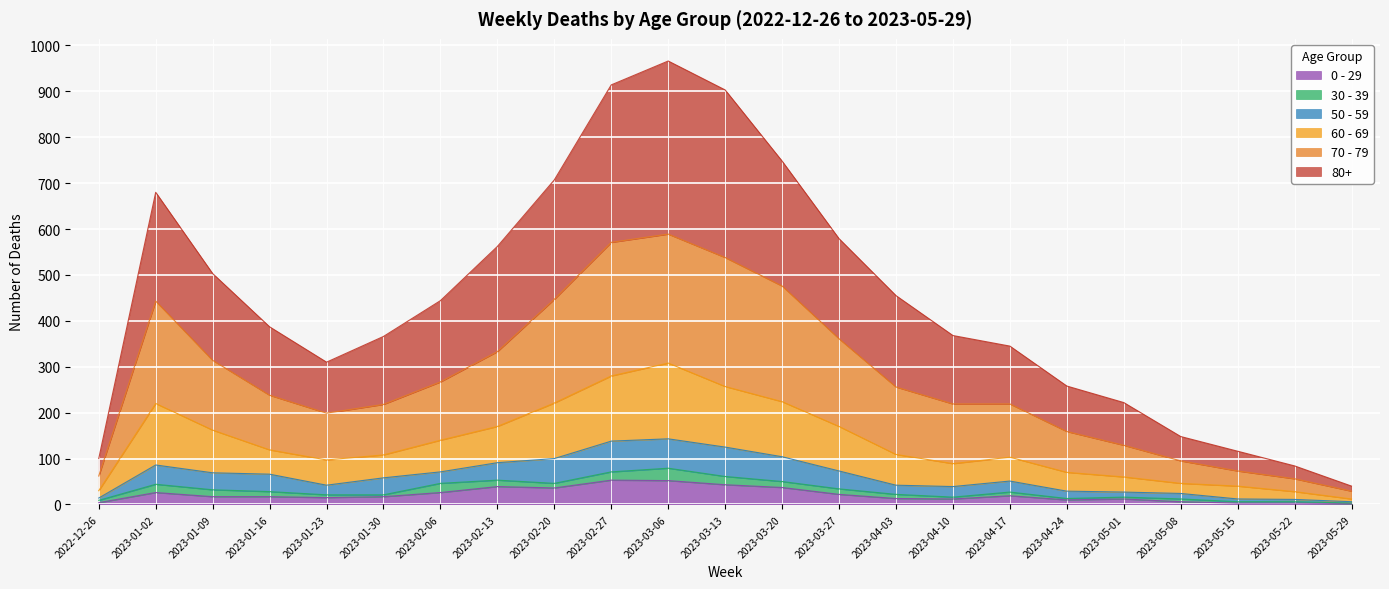

Does the chart display data point markers on the line(s)?

No